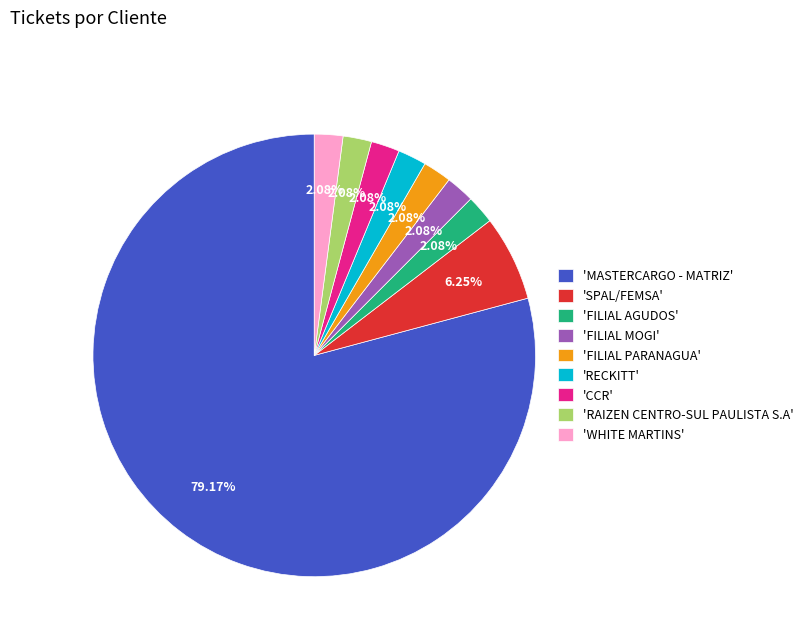

To the nearest percent, what is the difference between the largest and smallest slice percentages?

77%